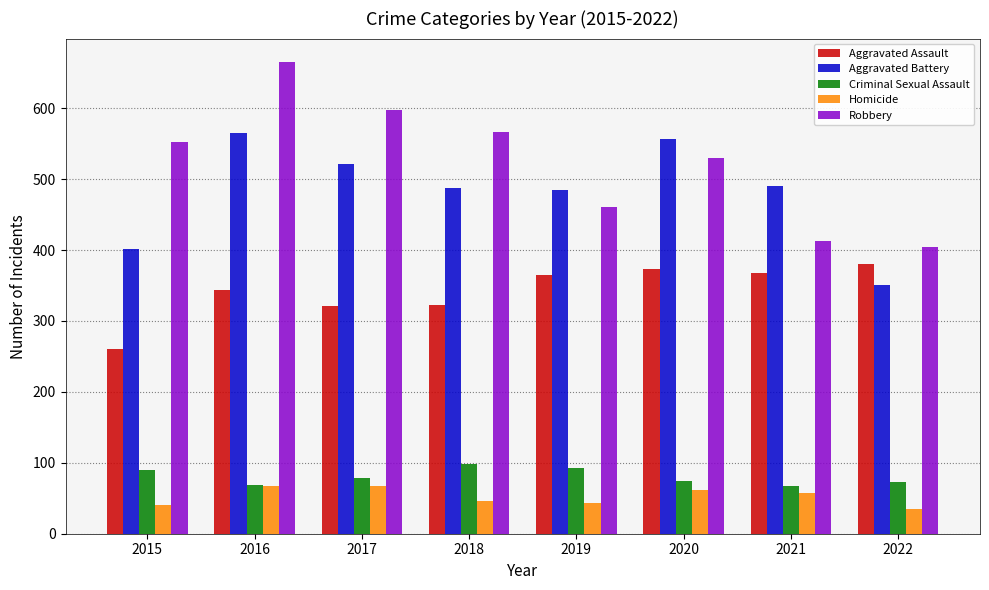

What is the difference between the maximum and second lowest values in the Robbery series?

252